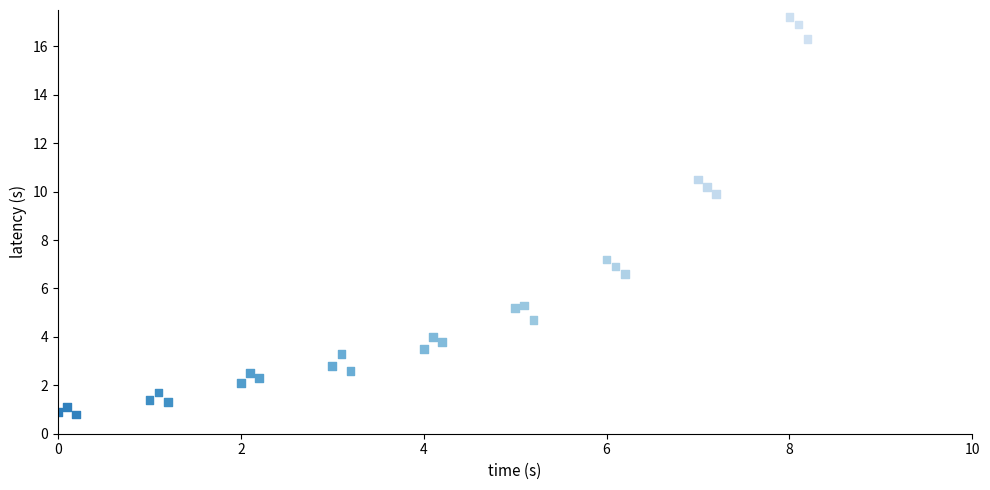

What Y value in the scatter plot is closest to 9?

9.9